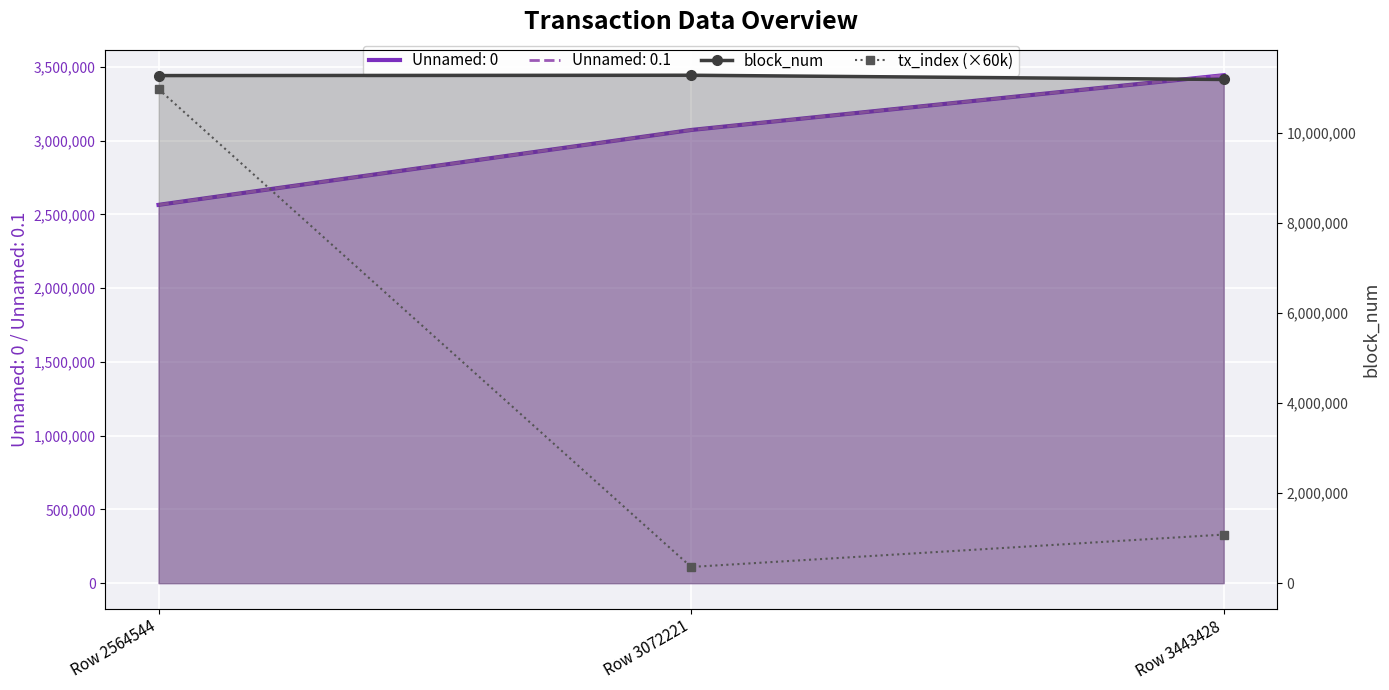

At which label is tx_index (×60k) closest to 5670000?

Row 3443428